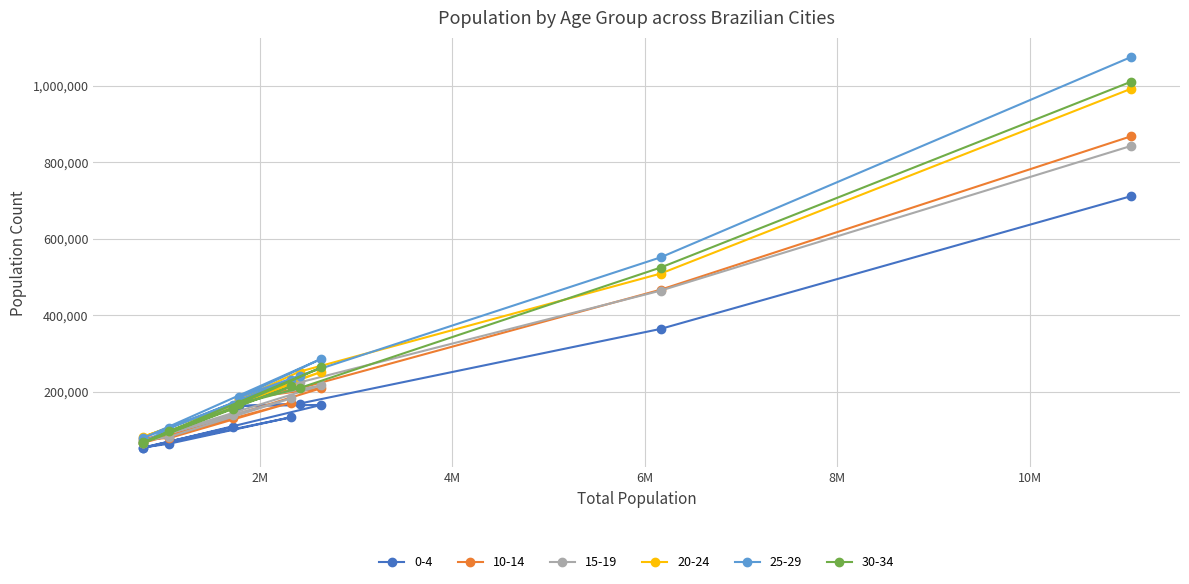

Is it true that 25-29 equals 78620 at Natal?

True